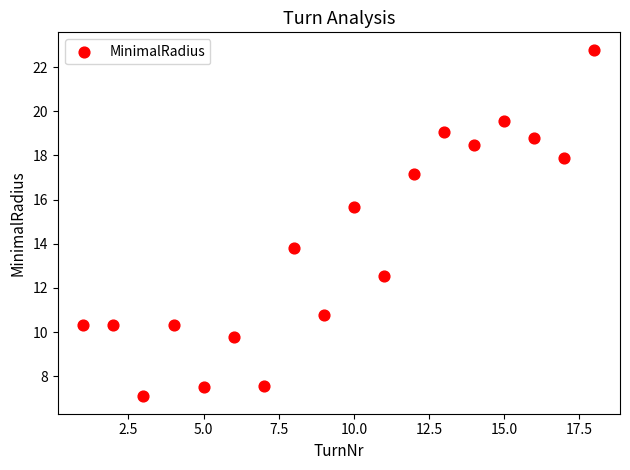

What is the range of Y values (max minus min)?

15.7